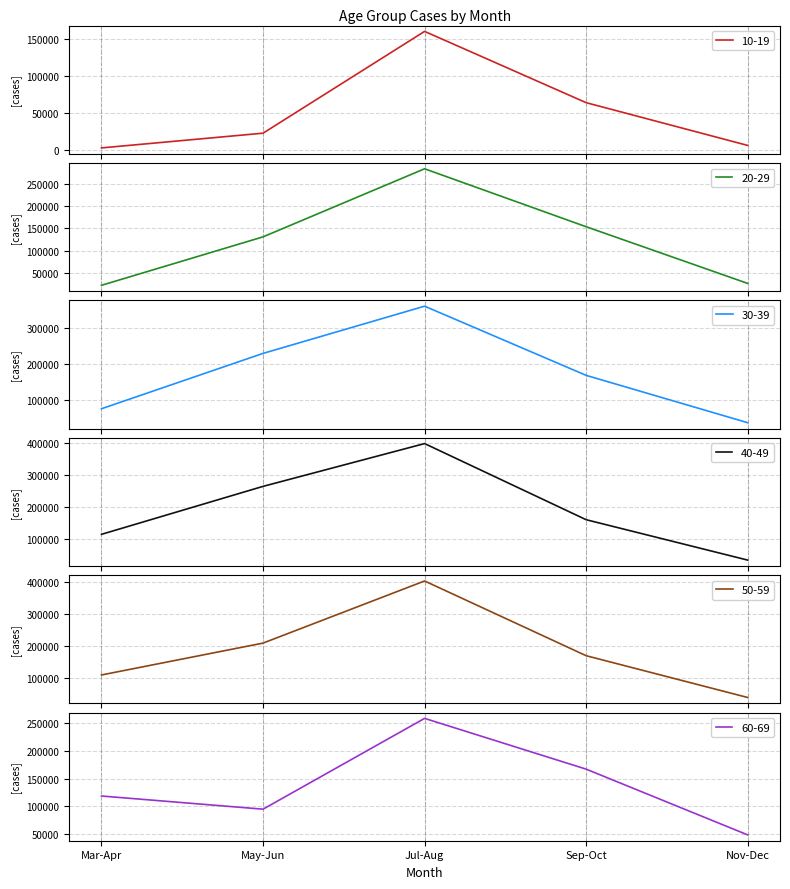

Does the chart have visible grid lines?

Yes